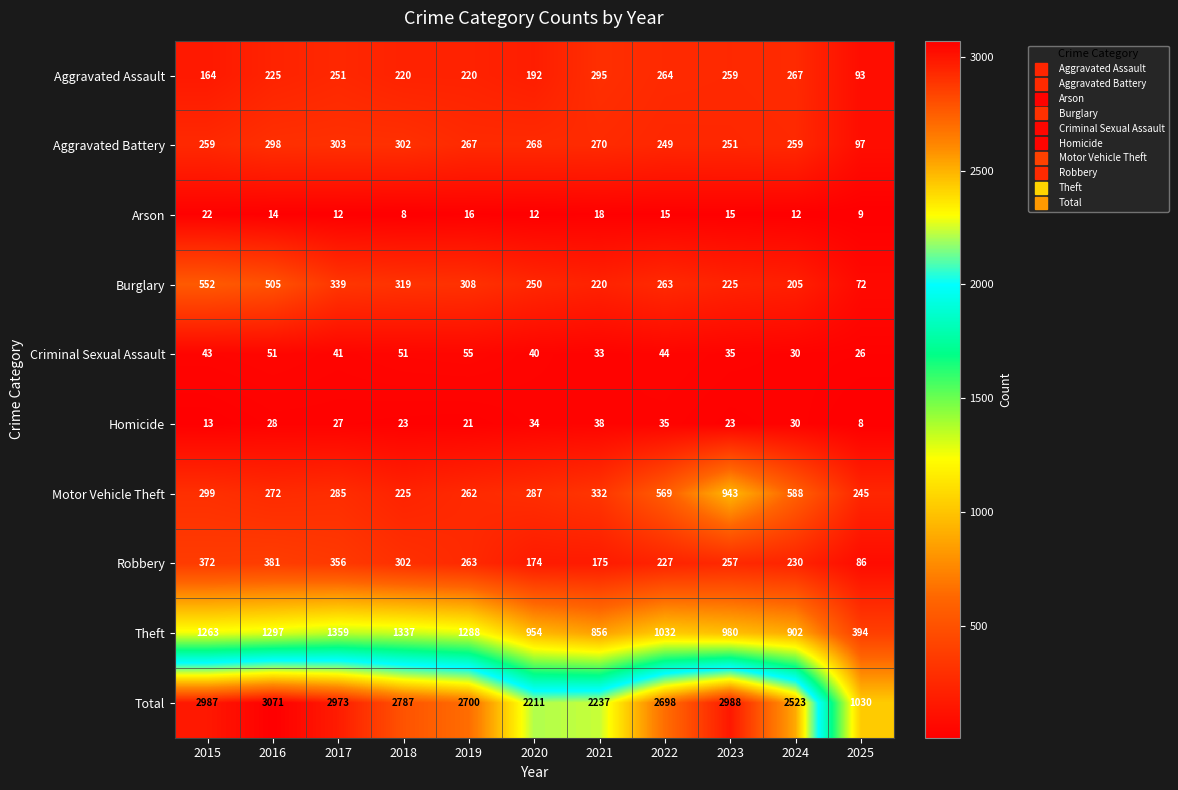

What is the minimum value shown in the chart?

8